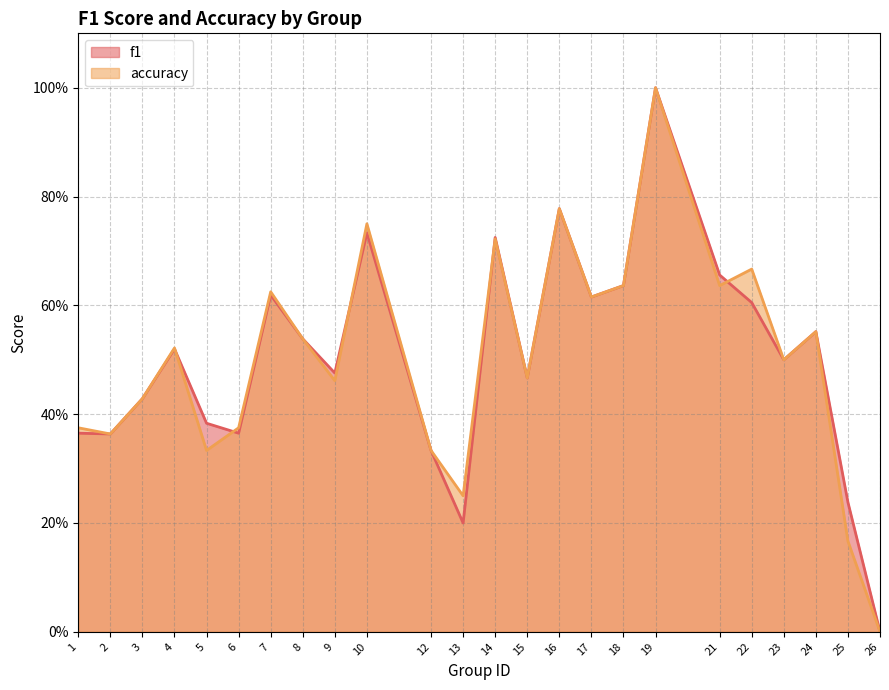

After their last crossing, which series has the higher values: f1 or accuracy?

accuracy